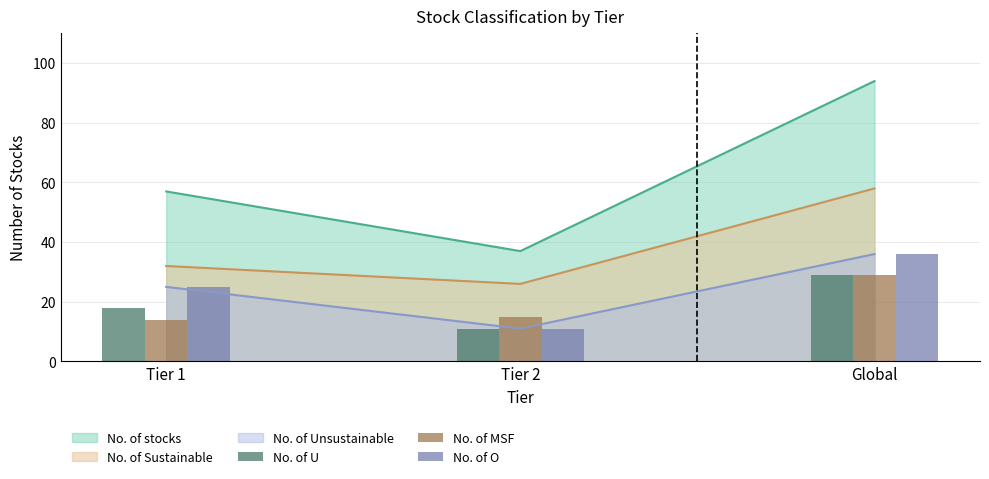

What is the maximum value for No. of O?

36